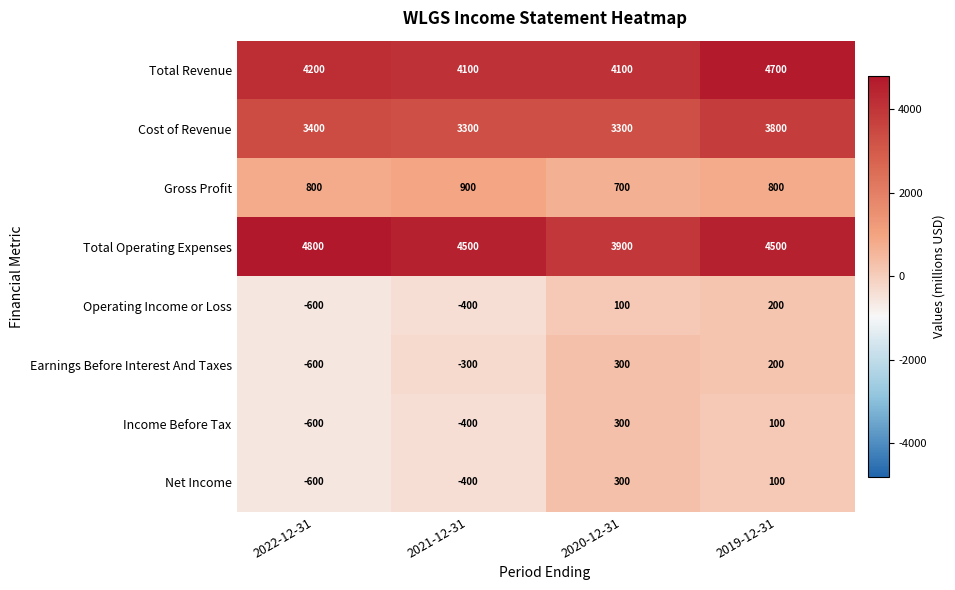

What is the spread (max minus min) of values at 2019-12-31?

4600